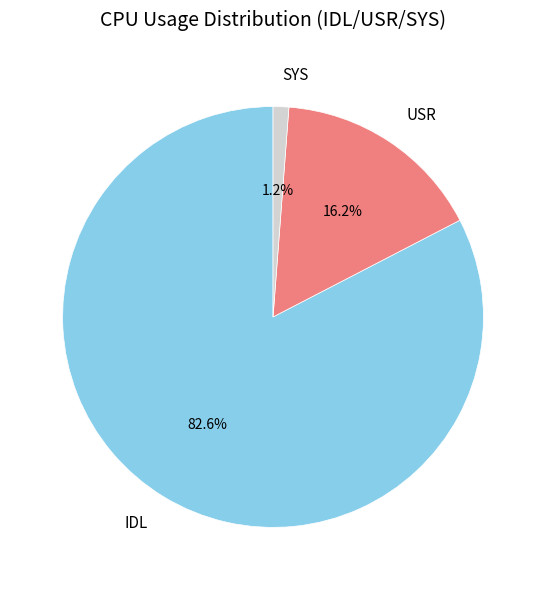

Is there any slice that represents more than half of the pie?

Yes